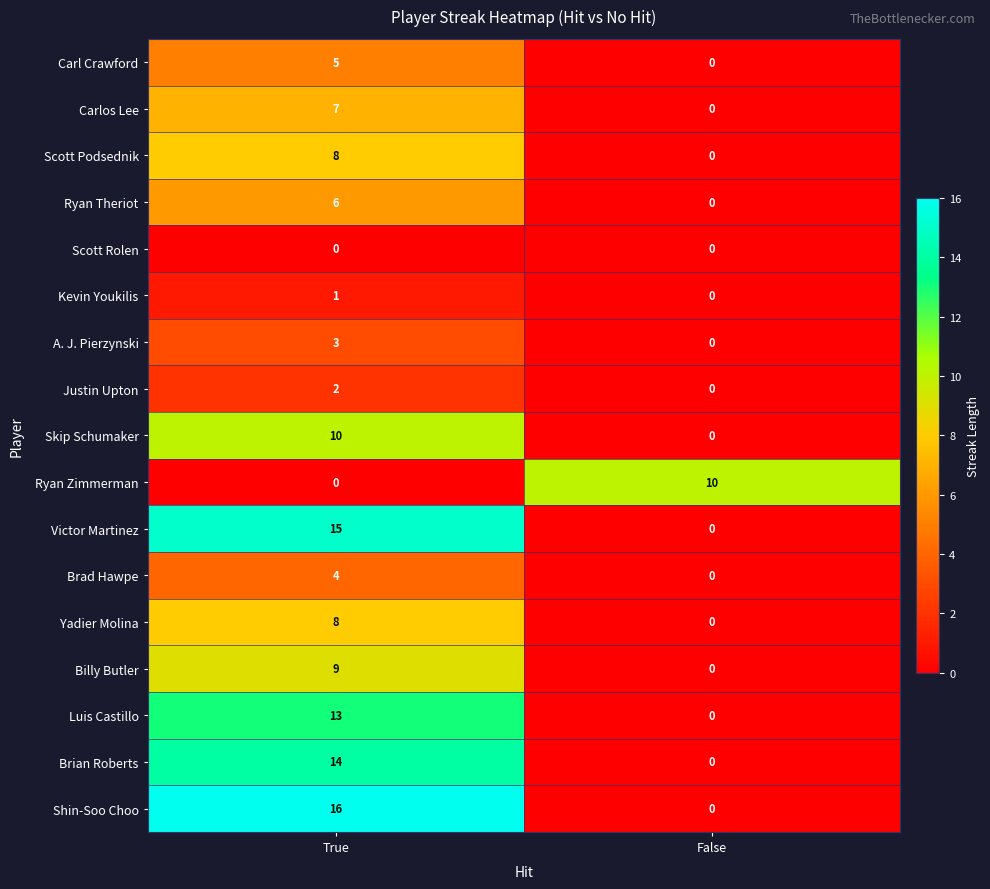

How many distinct data groups are displayed?

17